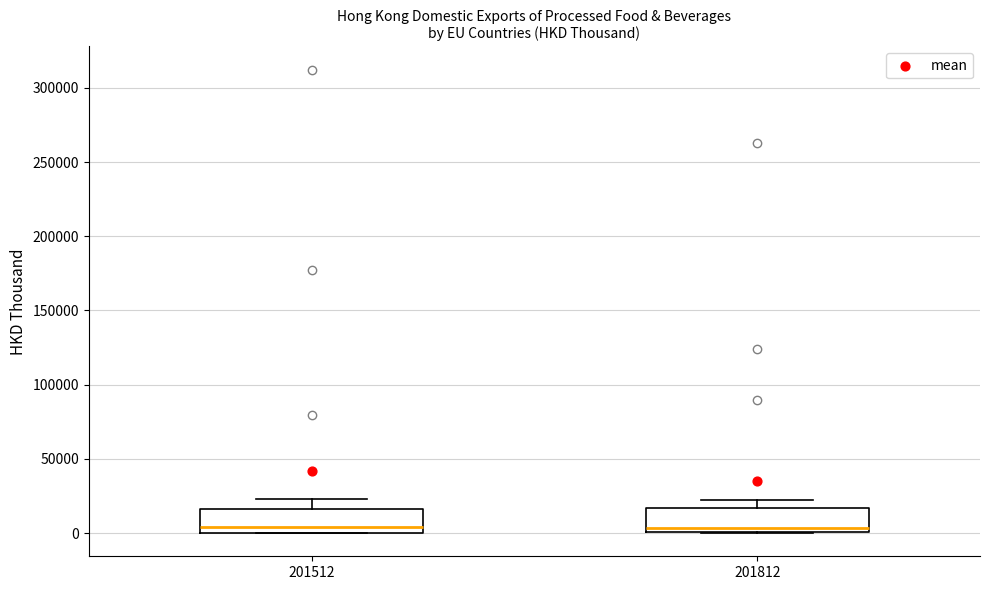

Reading left to right, transcribe this box plot: for each box, give where its median line is, the range the box spans, and where its two whiskers end, as read against the y-axis. The values are not printed on the chart, so give them approximately, as read against the axis.

201512: median 5000, box 0 to 15000, whiskers 0 to 25000
201812: median 5000, box 0 to 15000, whiskers 0 to 20000